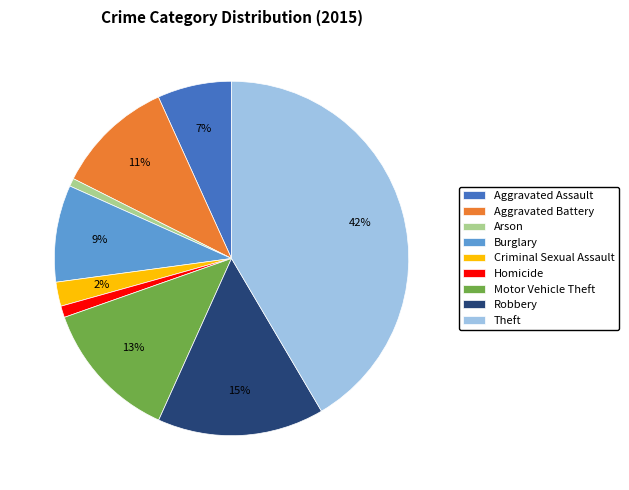

To the nearest percent, what portion does Aggravated Assault represent?

7%